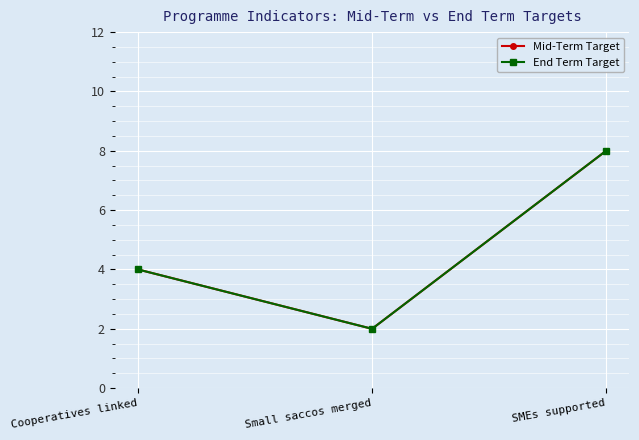

Between Small saccos merged and Cooperatives linked, which is larger?

Cooperatives linked